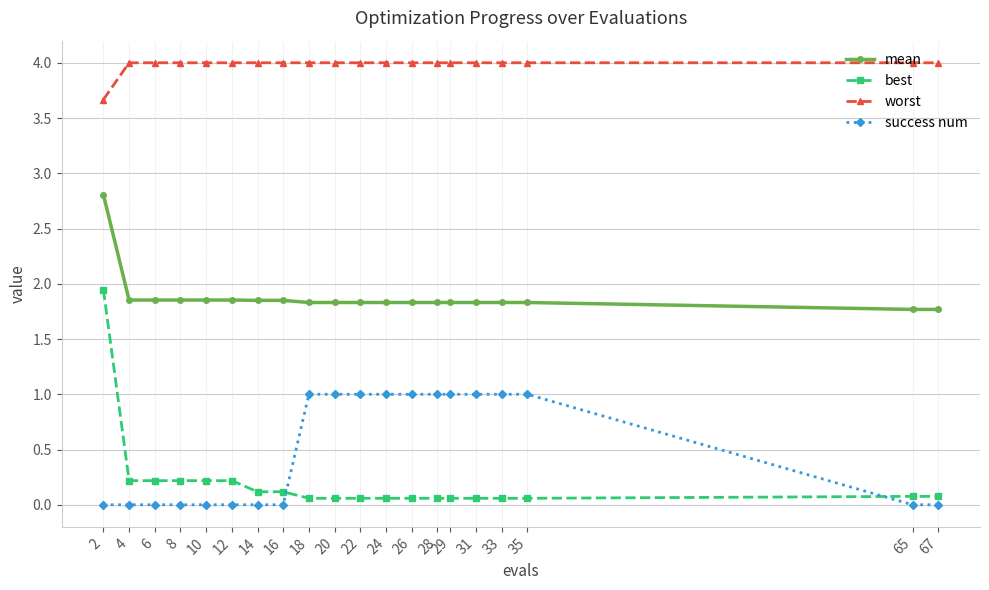

What are all the series names shown in the legend?

mean, best, worst, success num